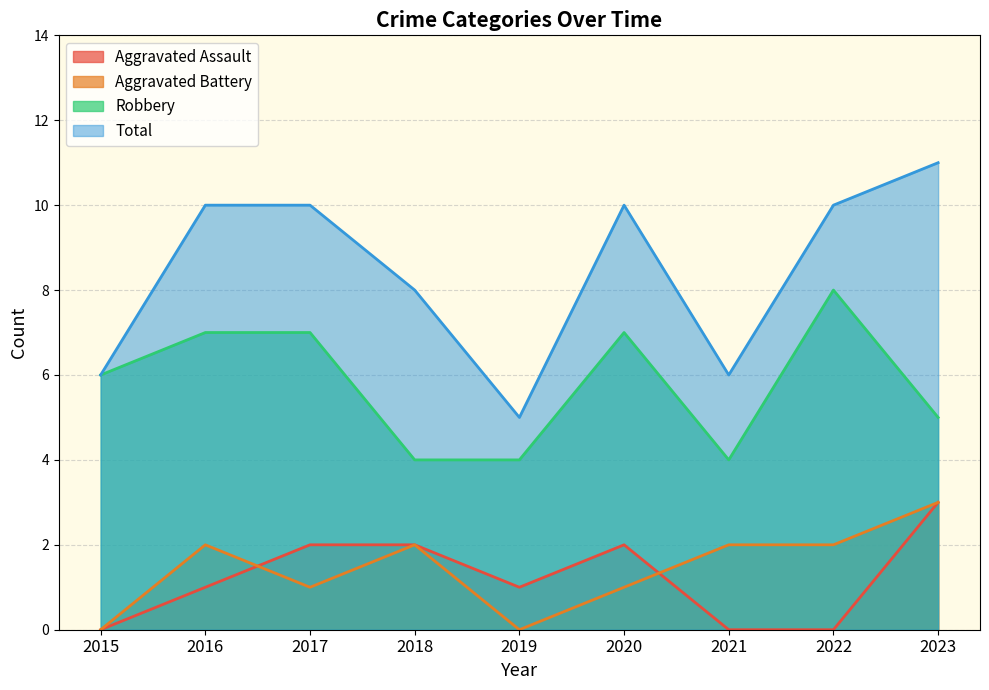

At which label does Aggravated Assault reach its peak?

2023